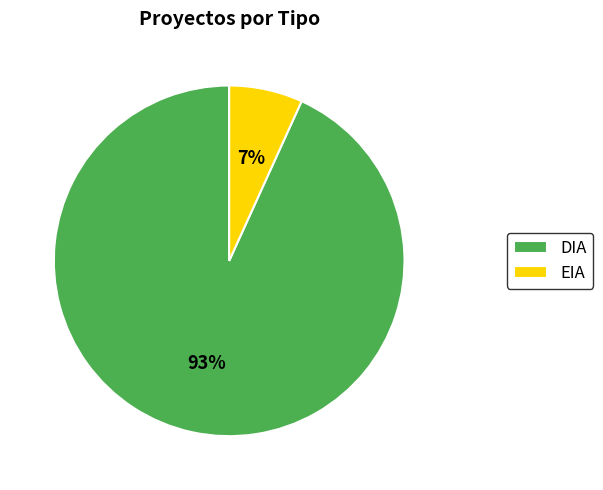

Count the number of slices in the pie.

2